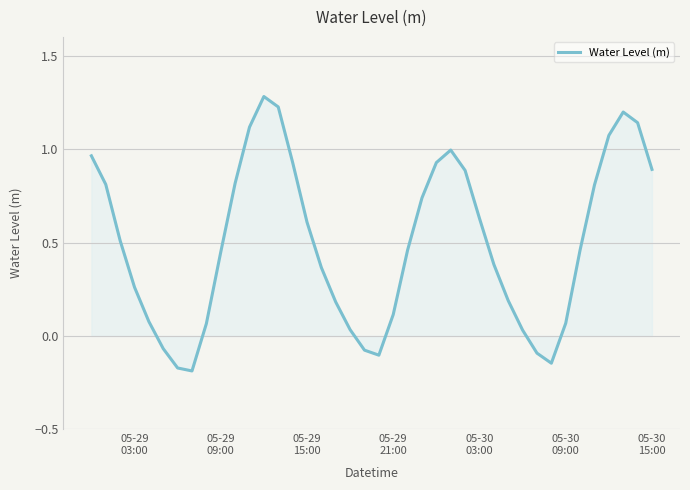

What is the maximum value shown in the chart?

1.3